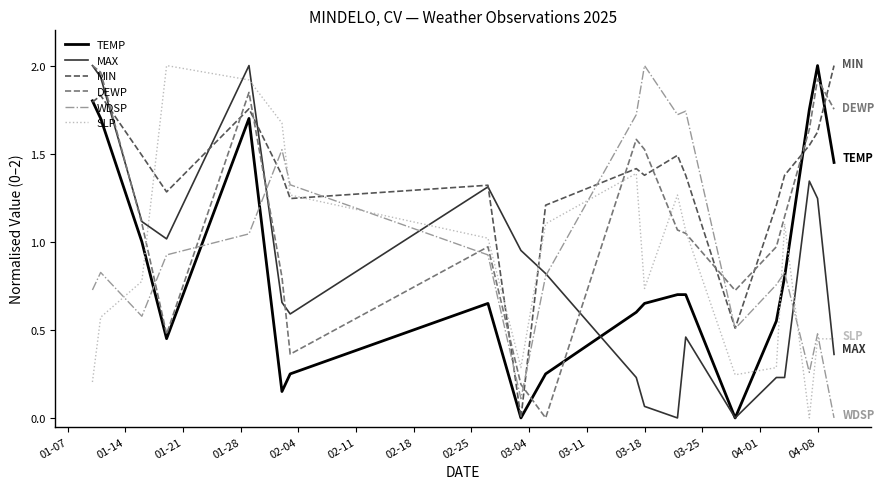

Which series has the largest total across all categories?

MIN